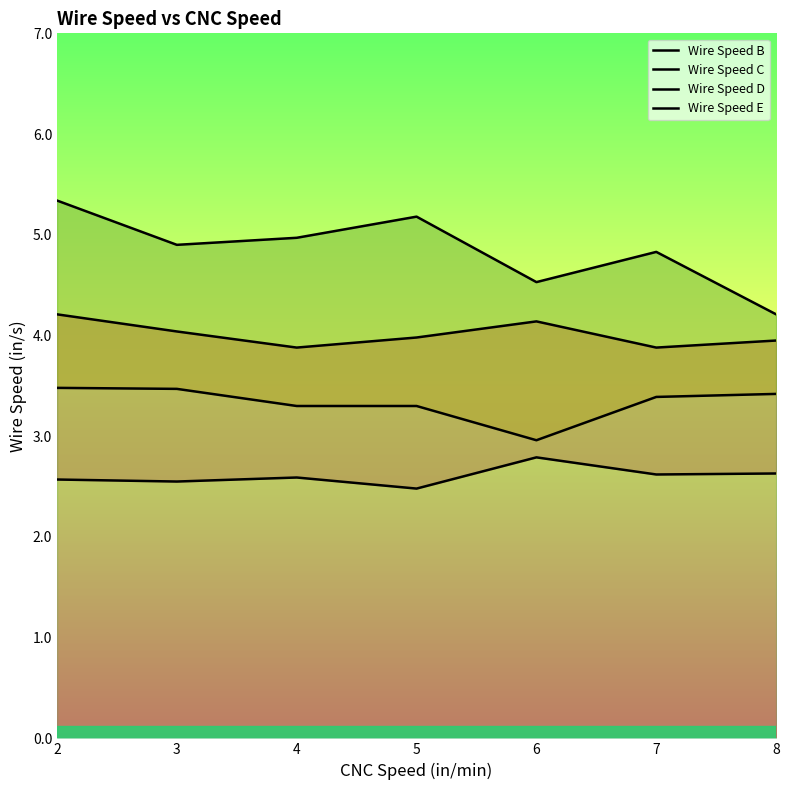

Which series has the widest spread of values?

Wire Speed E